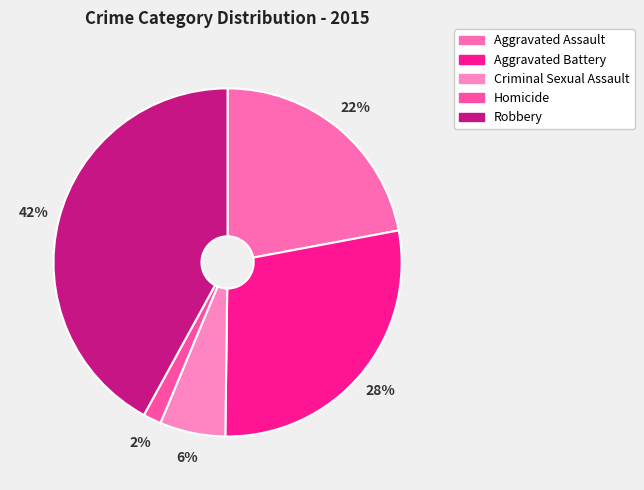

What percentage do Homicide and Aggravated Assault together represent?

23.7%